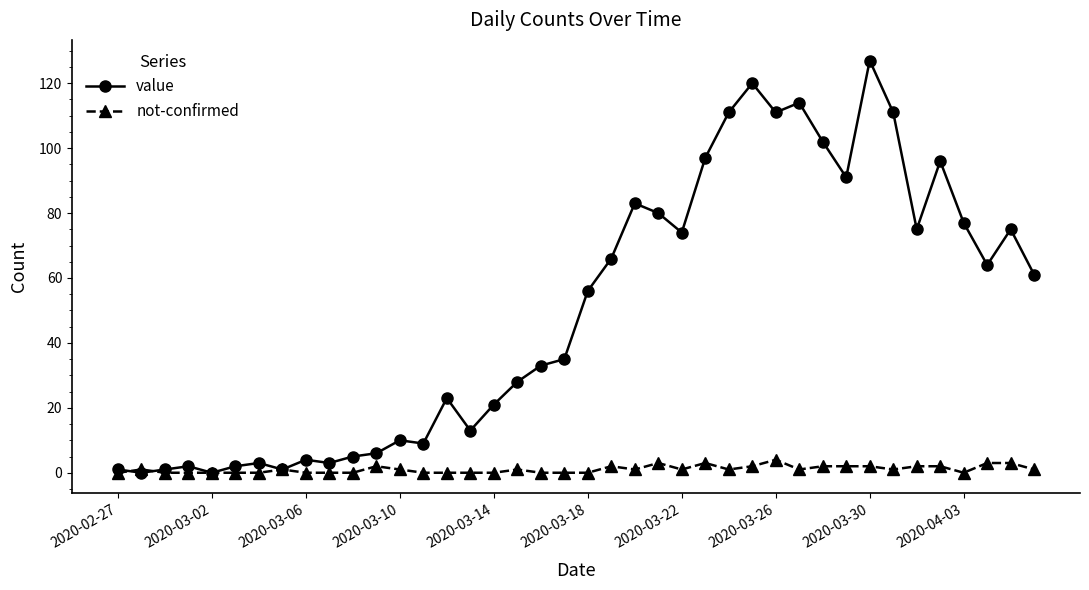

How many data points does each series have?

40